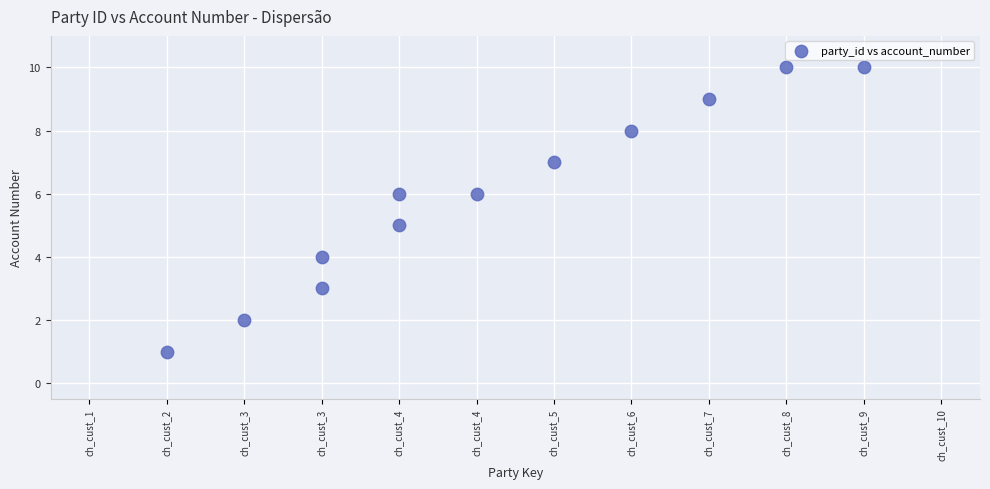

What is the range of Y values (max minus min)?

9